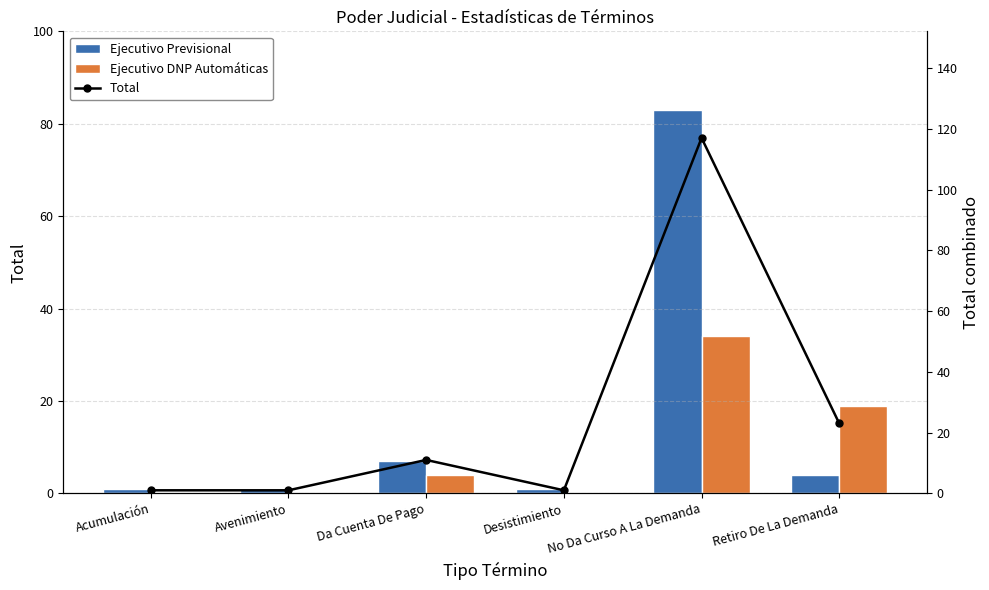

Which category has the highest value in the Ejecutivo DNP Automáticas series?

No Da Curso A La Demanda